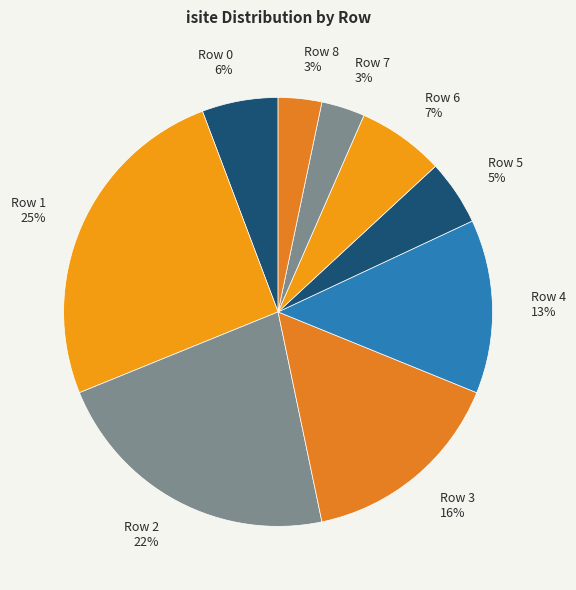

How many slices are in this pie chart?

9